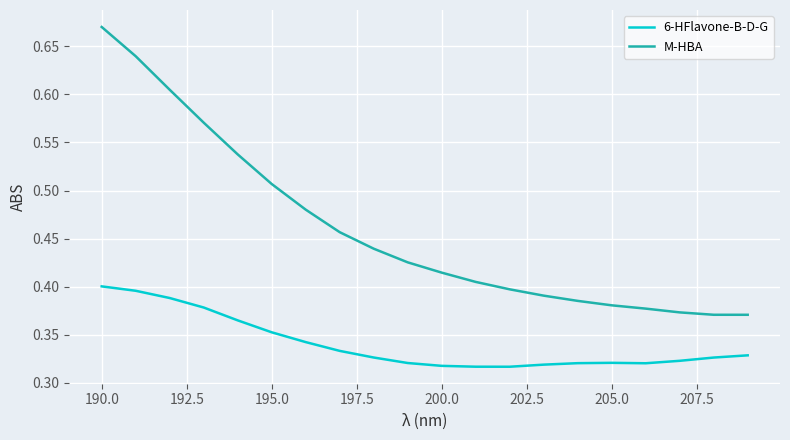

Which series has the largest total across all categories?

M-HBA